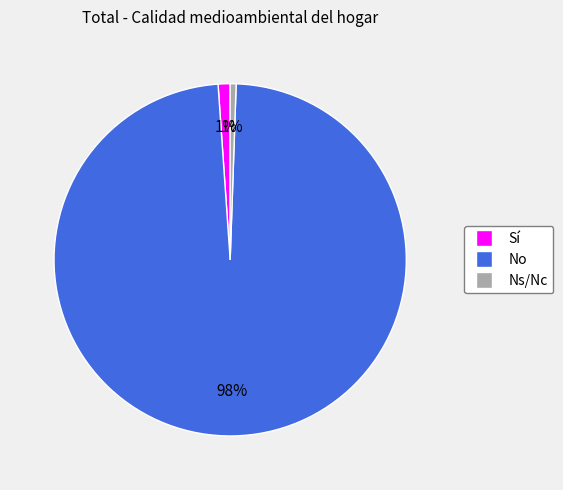

Does Sí represent more than half of the total?

No